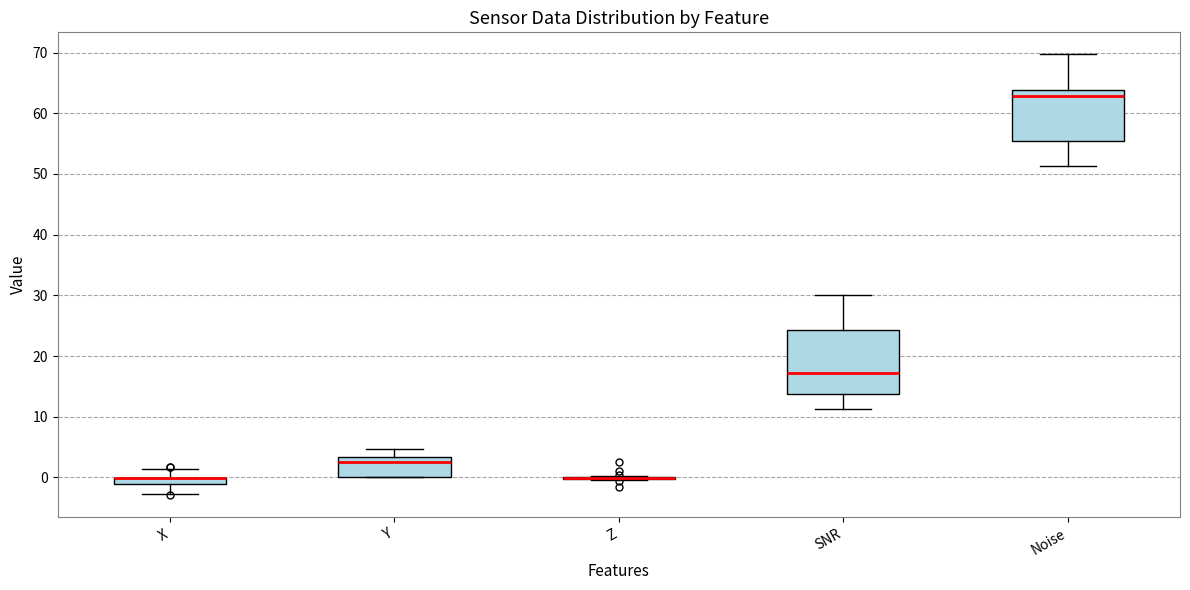

Where is the lower edge of the box for Y on the y-axis? The values are not printed on the chart, so give them approximately, as read against the axis.

0